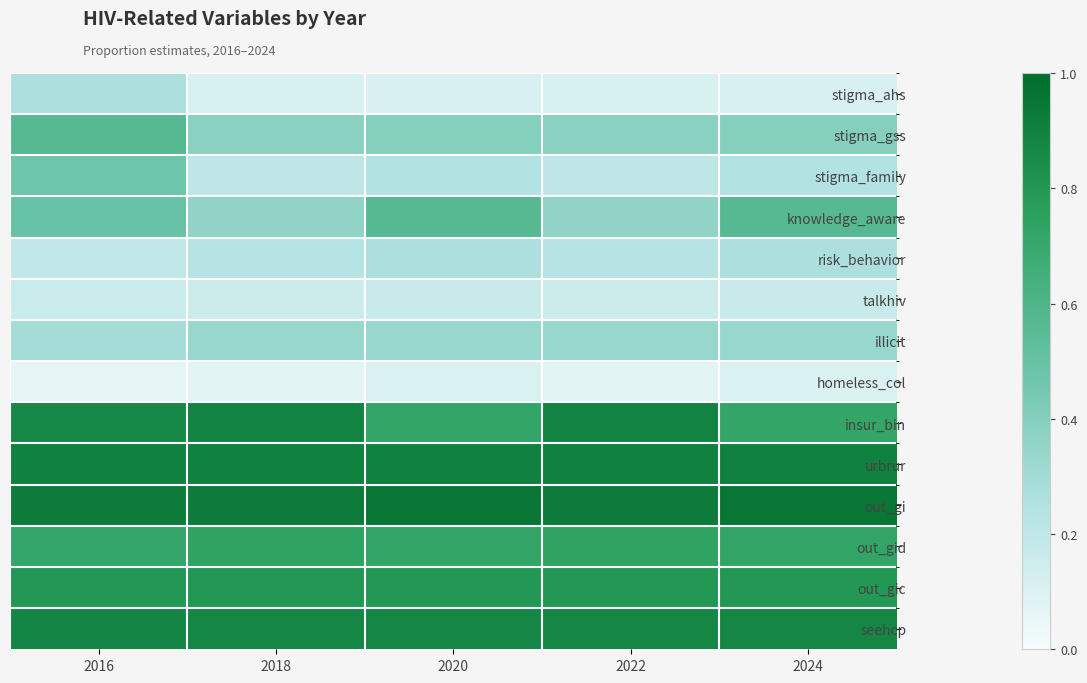

What is the minimum value shown in the chart?

0.1